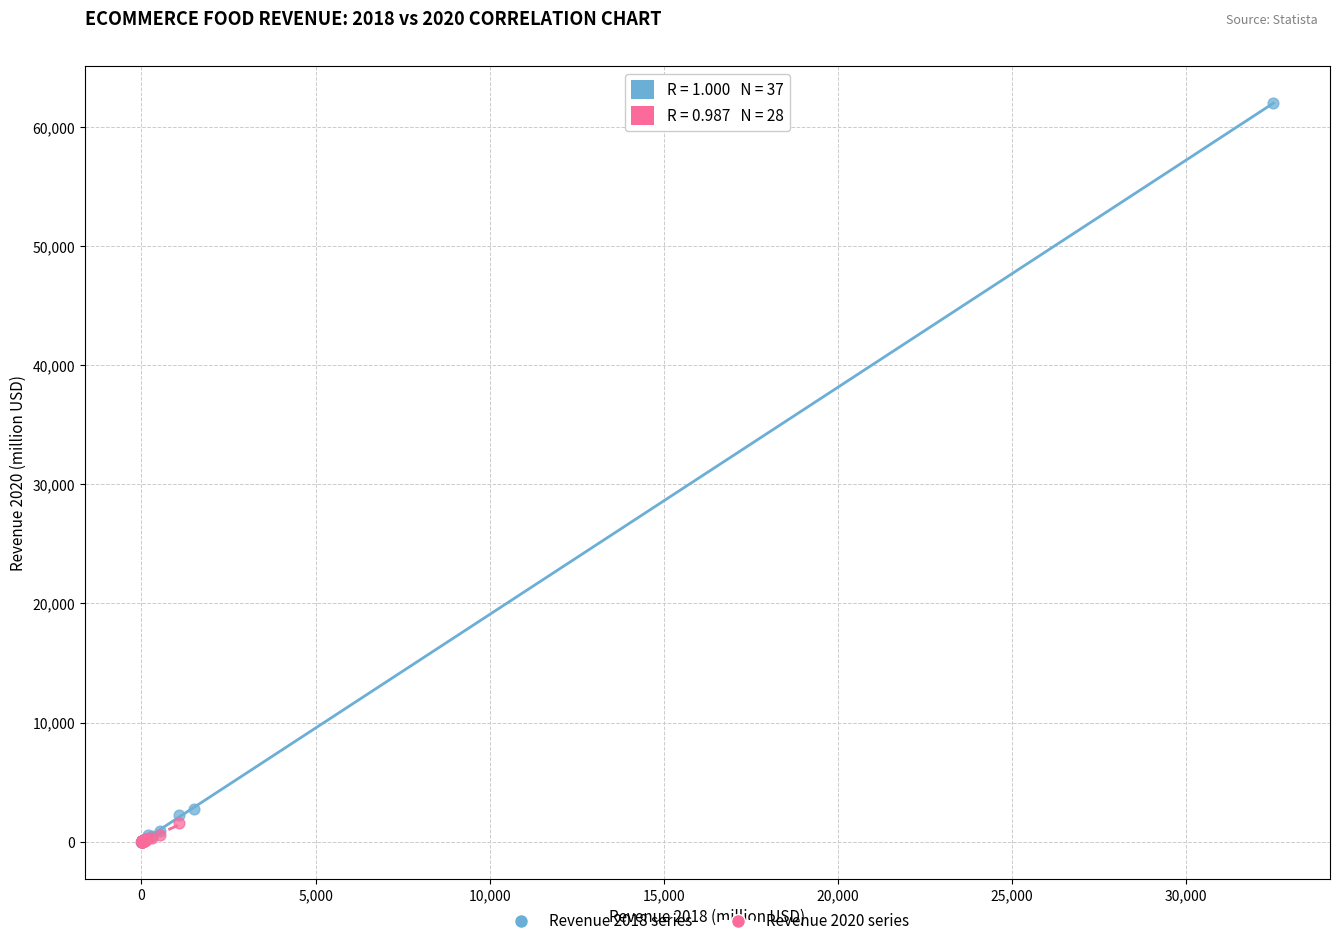

Which series has the widest spread of Y values?

Revenue 2018 series